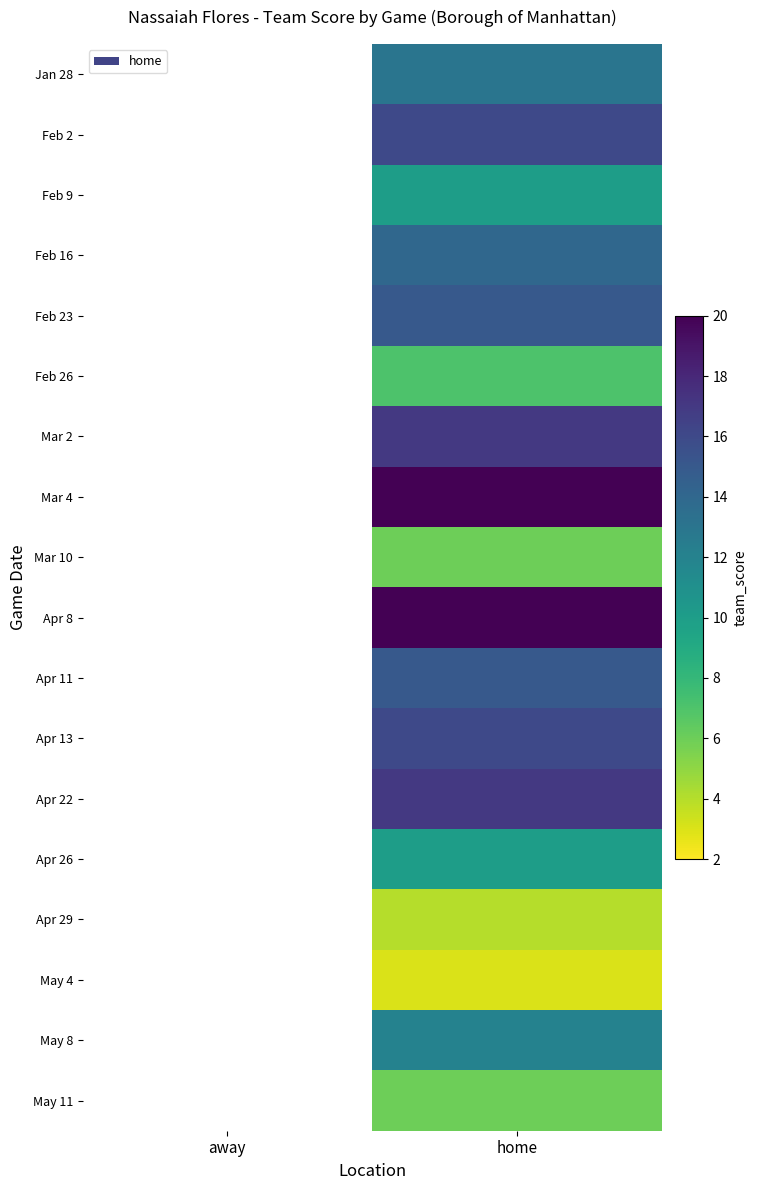

How many values in Mar 4 are above zero?

1